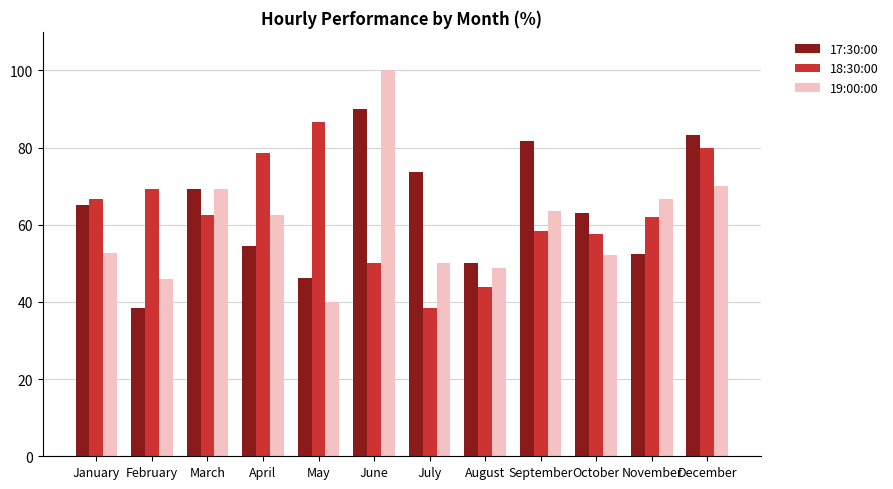

What are all the series names shown in the legend?

17:30:00, 18:30:00, 19:00:00